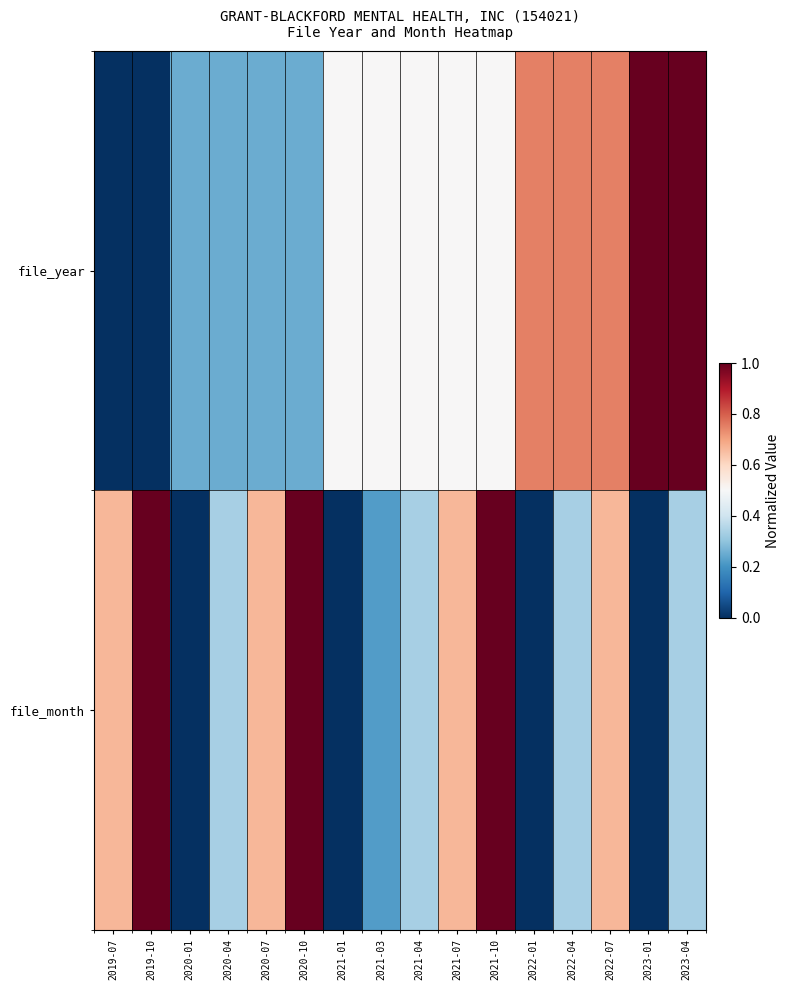

Reading left to right, extract all data points from this chart.

file_year: 2019-07=0.0	2019-10=0.0	2020-01=0.2	2020-04=0.2	2020-07=0.2	2020-10=0.2	2021-01=0.5	2021-03=0.5	2021-04=0.5	2021-07=0.5	2021-10=0.5	2022-01=0.8	2022-04=0.8	2022-07=0.8	2023-01=1.0	2023-04=1.0
file_month: 2019-07=0.7	2019-10=1.0	2020-01=0.0	2020-04=0.3	2020-07=0.7	2020-10=1.0	2021-01=0.0	2021-03=0.2	2021-04=0.3	2021-07=0.7	2021-10=1.0	2022-01=0.0	2022-04=0.3	2022-07=0.7	2023-01=0.0	2023-04=0.3